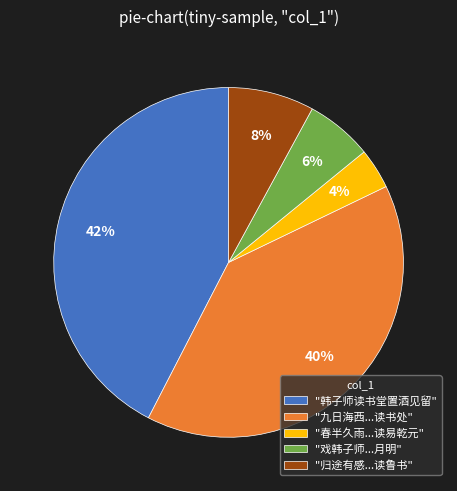

Rank the categories by value from lowest to highest.

"春半久雨...读易乾元", "戏韩子师...月明", "归途有感...读鲁书", "九日海西...读书处", "韩子师读书堂置酒见留"